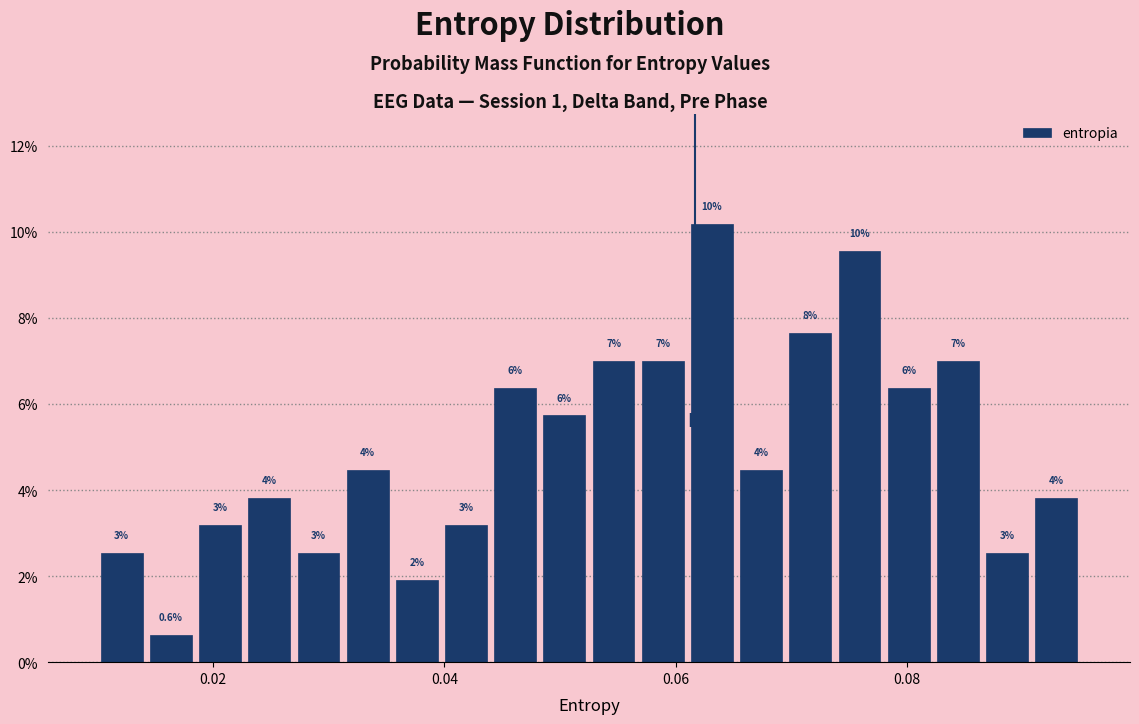

Read against the x-axis, roughly where is the centre of the tallest bar?

0.064